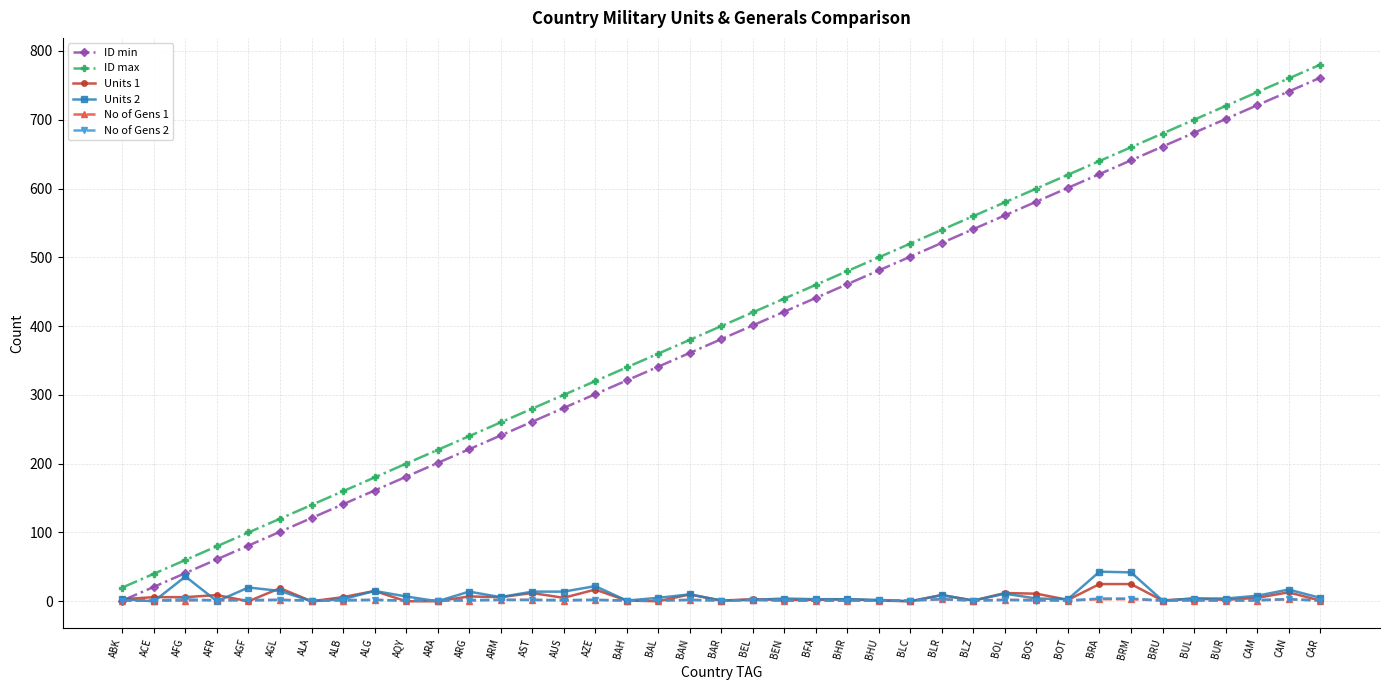

At how many categories does at least one series exceed 530?

13